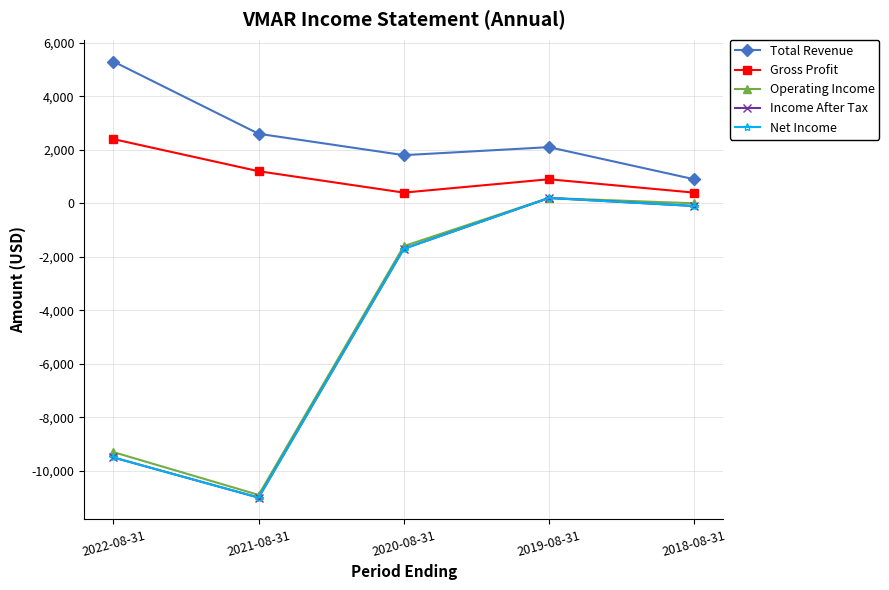

Where is Net Income nearest to the value -5400?

2020-08-31